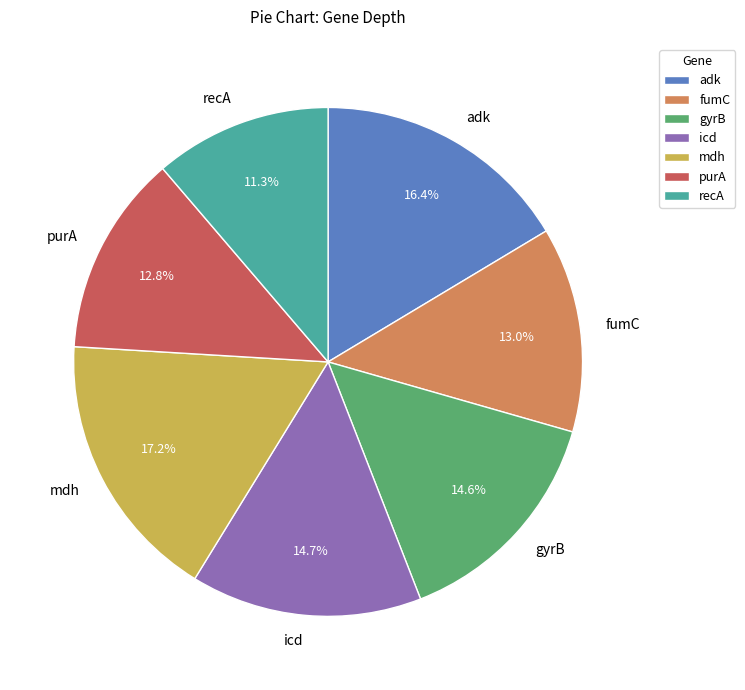

What percentage is the mdh slice, to the nearest percent?

17%